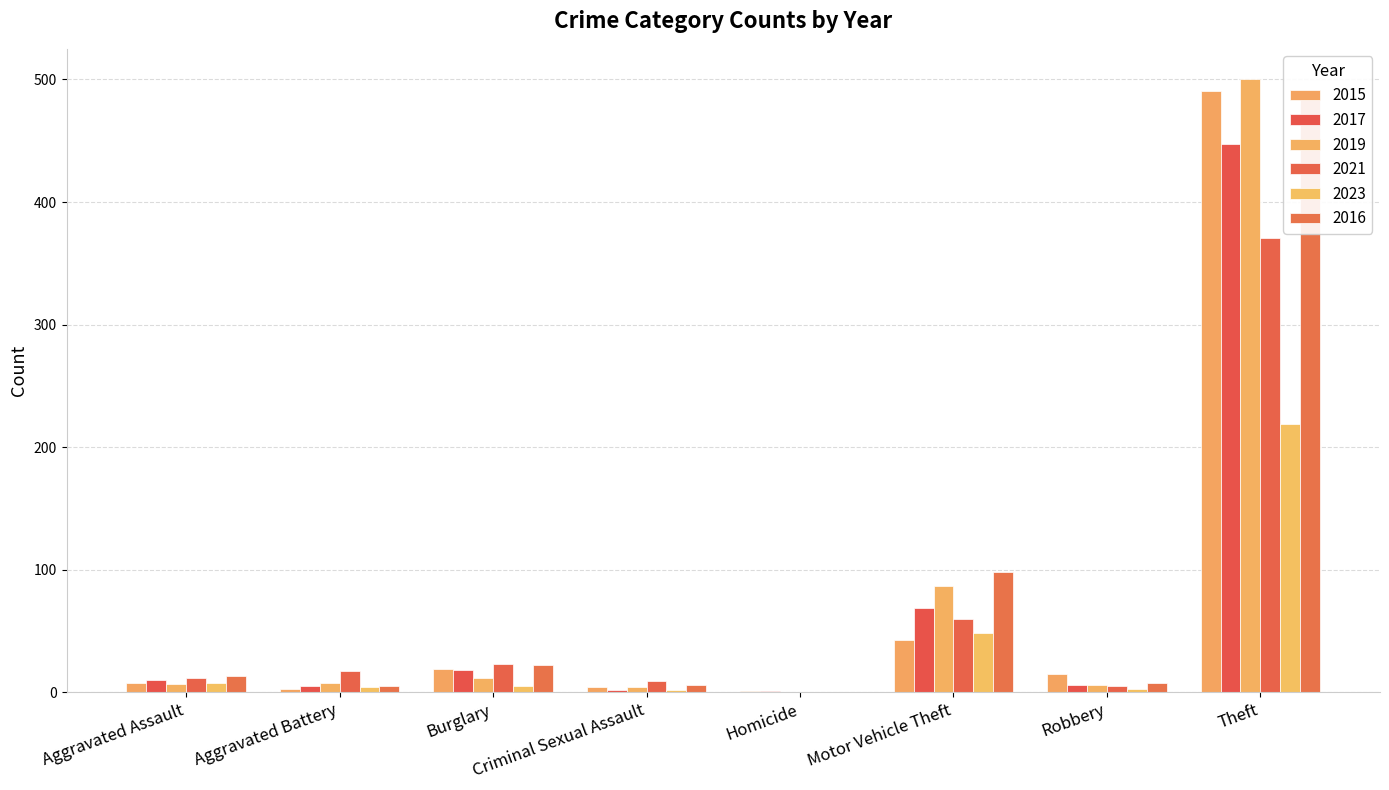

At which label does 2019 first exceed 8?

Burglary